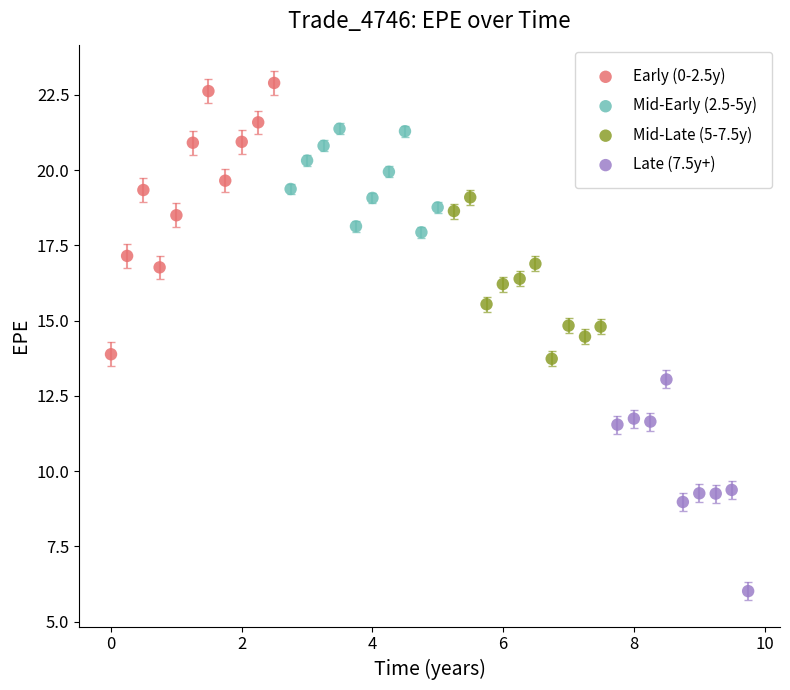

Which series reaches the minimum Y coordinate?

Late (7.5y+)